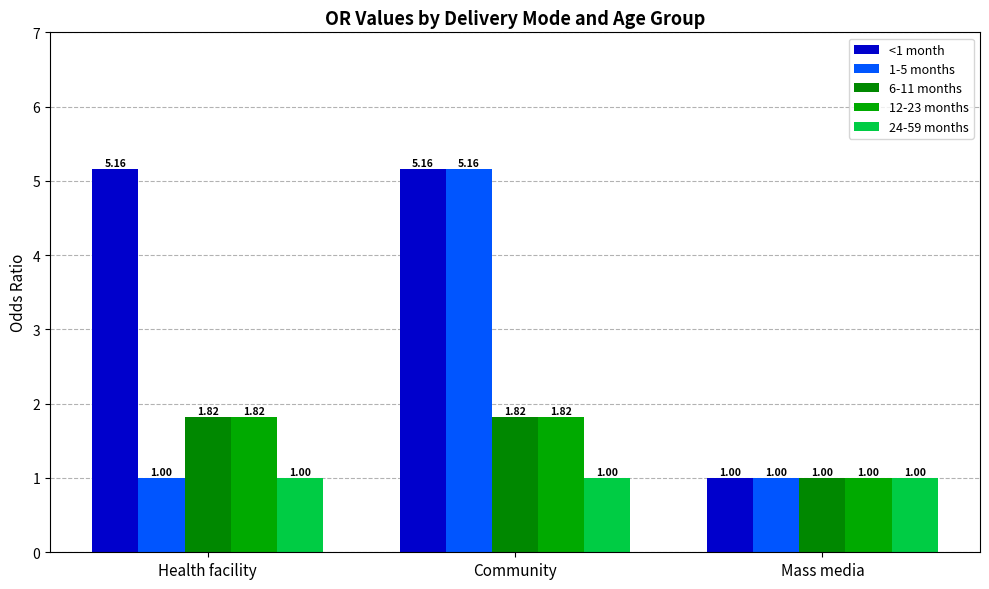

How many bars are there in total?

15